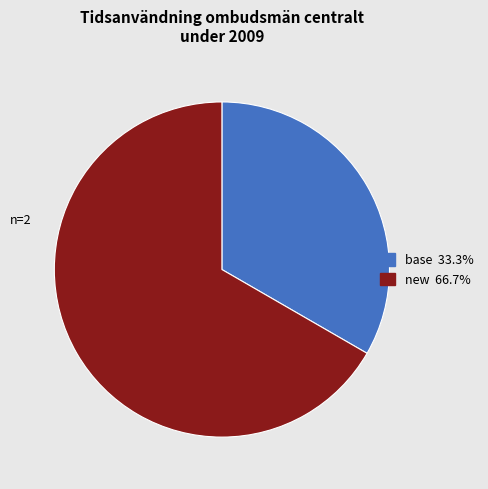

Rank the categories by value from lowest to highest.

base, new